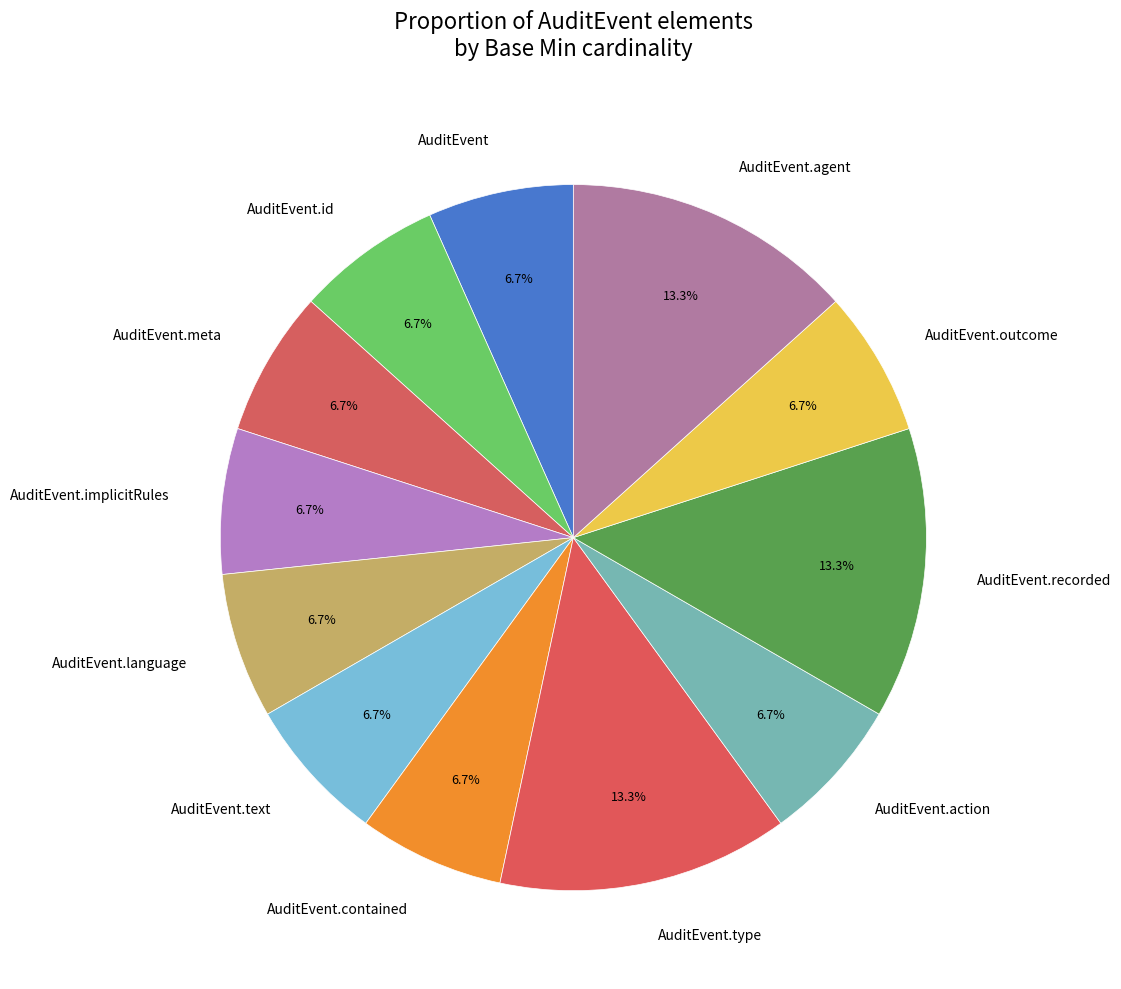

How much of the chart is everything except AuditEvent.outcome?

93.3%